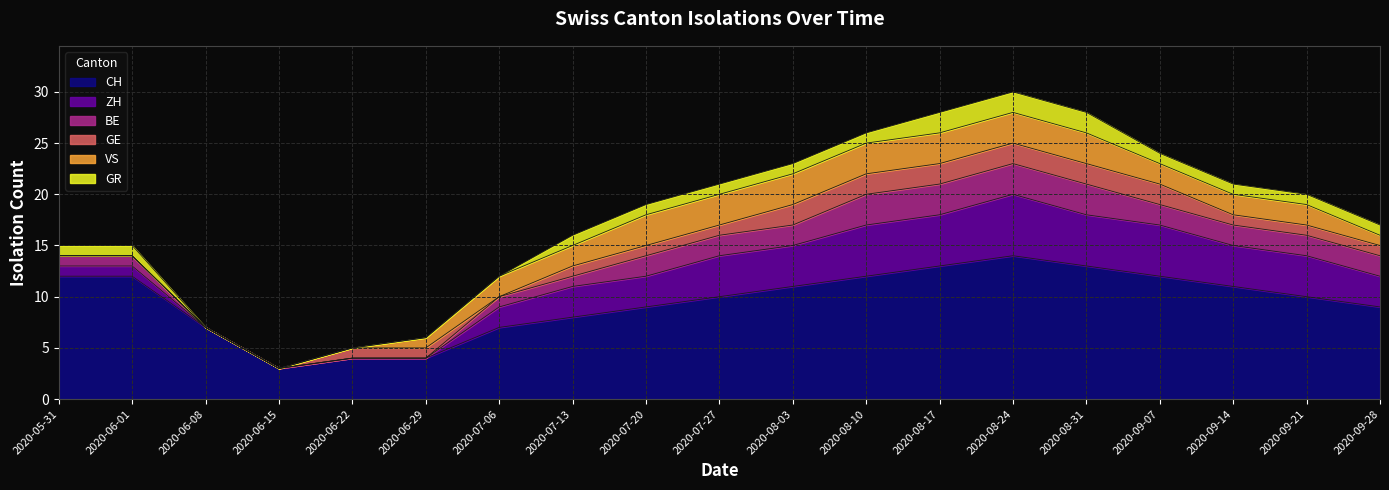

At which label does CH reach its minimum?

2020-06-15